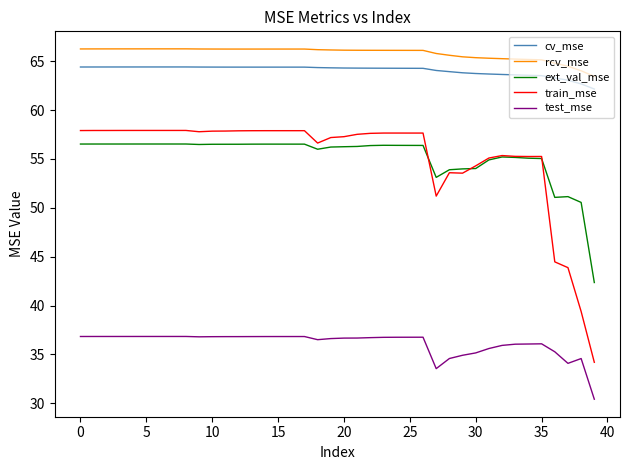

Which series has the largest total across all categories?

rcv_mse